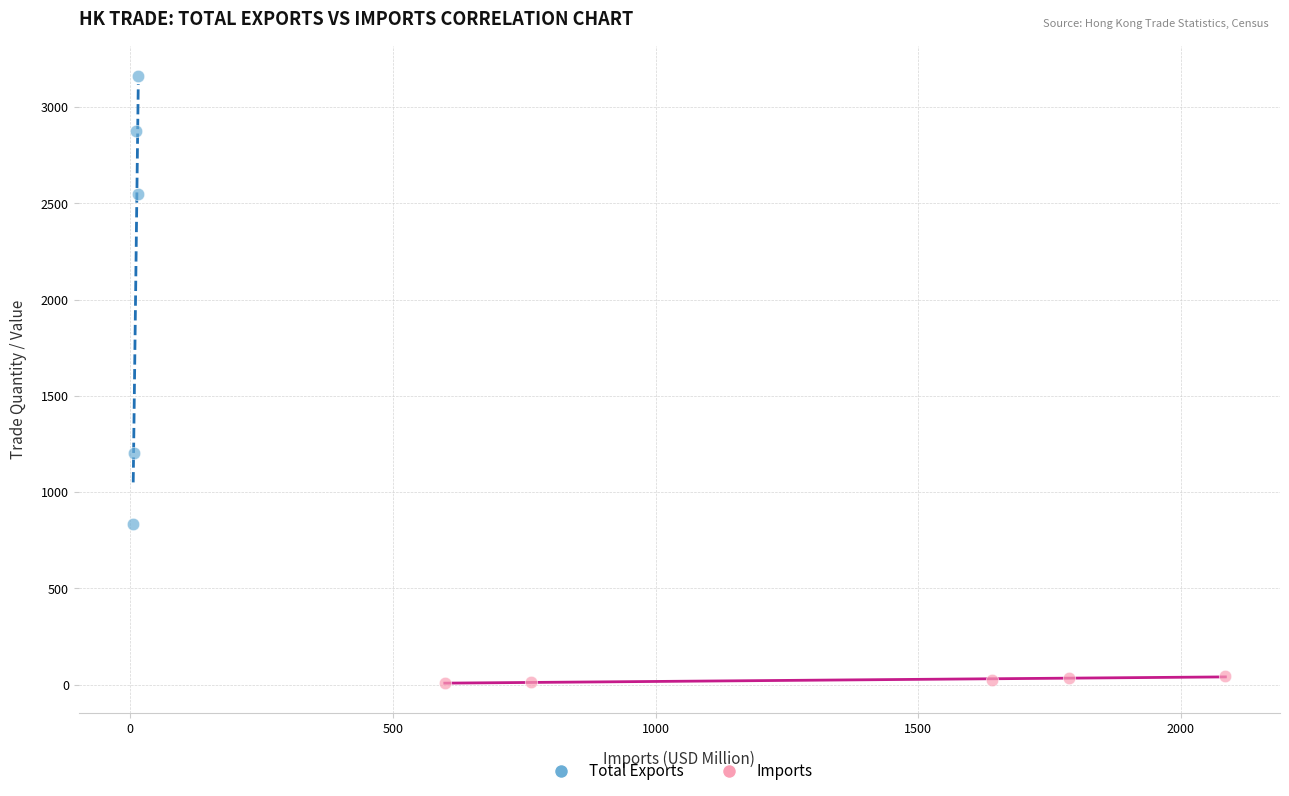

Which series has the widest spread of Y values?

Total Exports